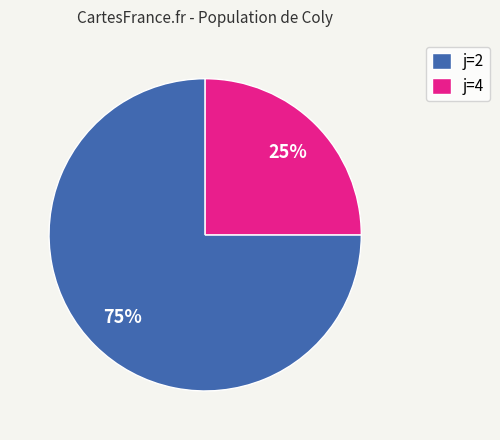

True or false: j=2 accounts for 63% of the total.

False